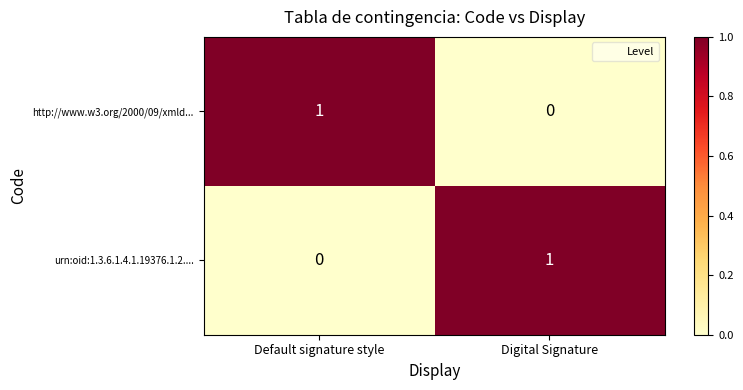

True or false: urn:oid:1.3.6.1.4.1.19376.1.2.... has a value of 2 at Digital Signature.

False